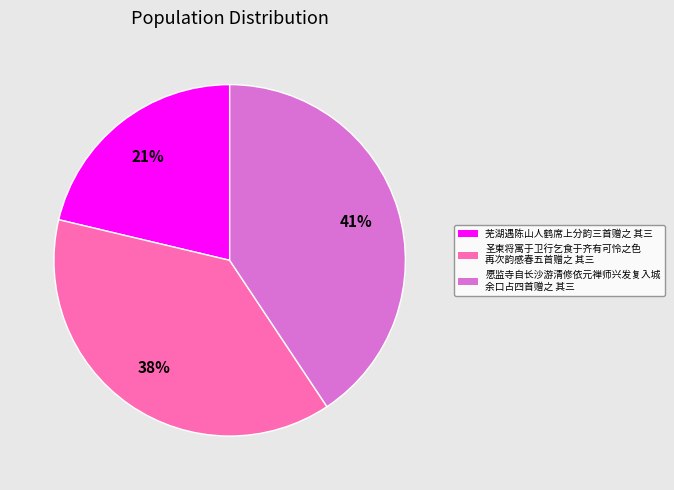

Count the number of slices in the pie.

3